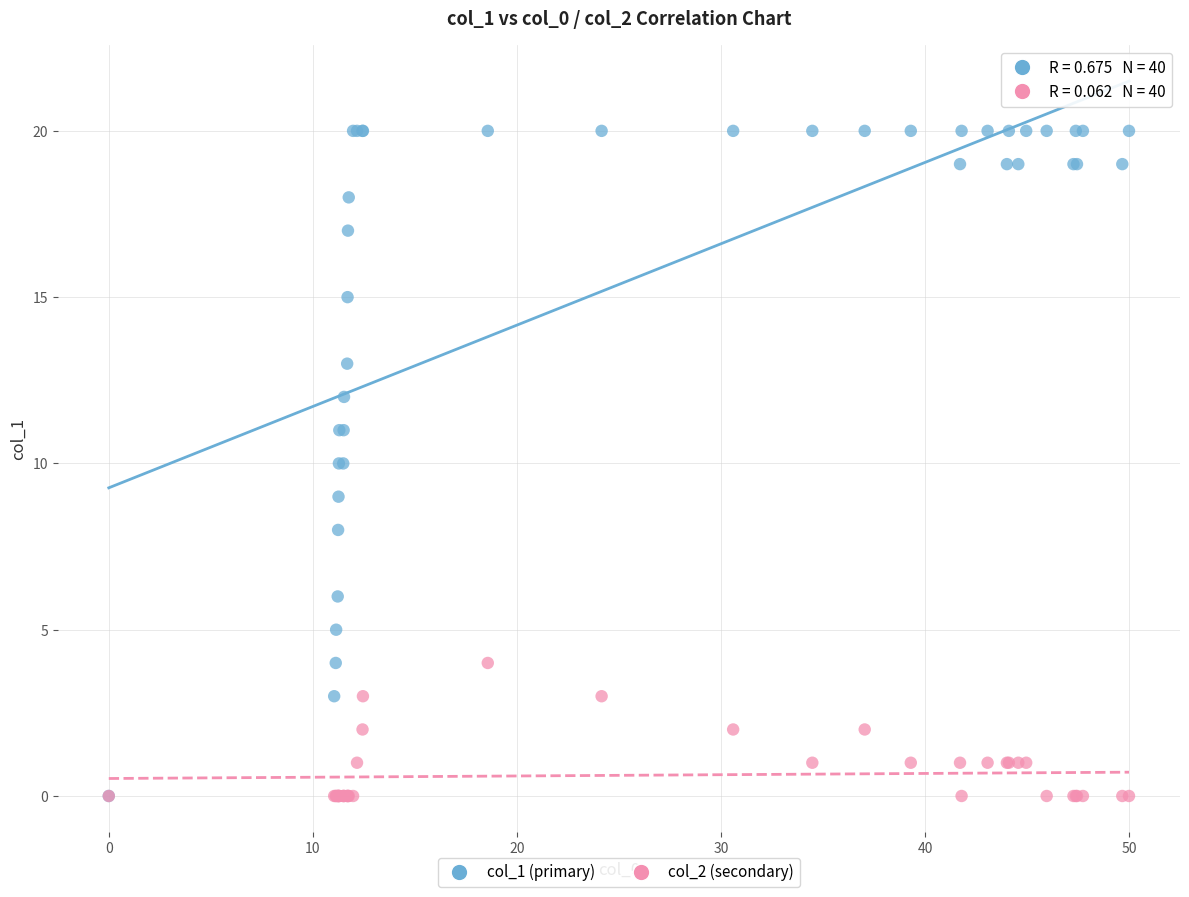

What are all the series names shown in the legend?

col_1 (primary), col_2 (secondary)